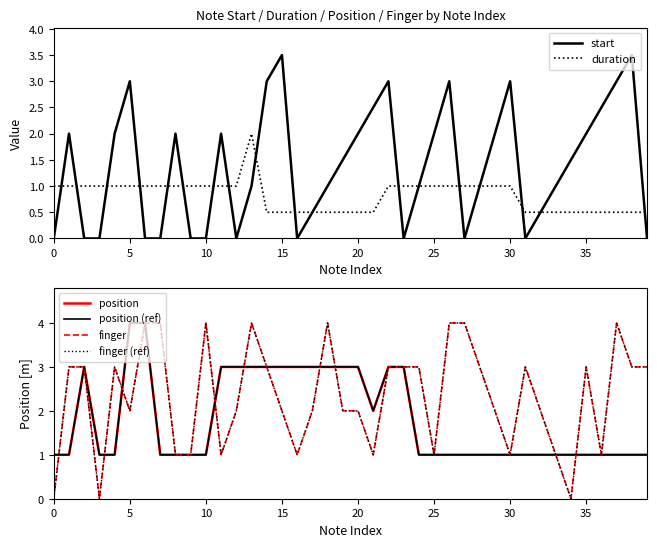

Between 21 and 33, which is larger?

21